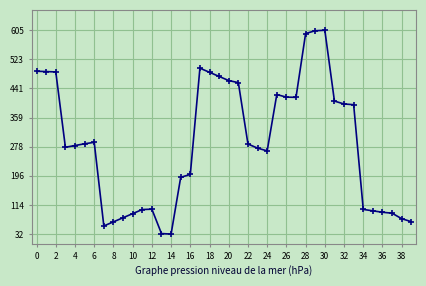

What is the average value?

288.5